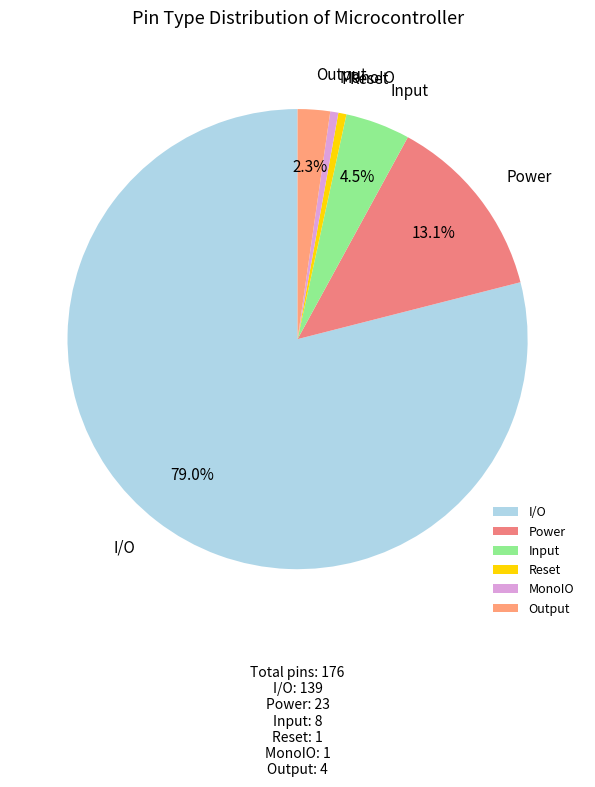

How many segments does this pie chart have?

6